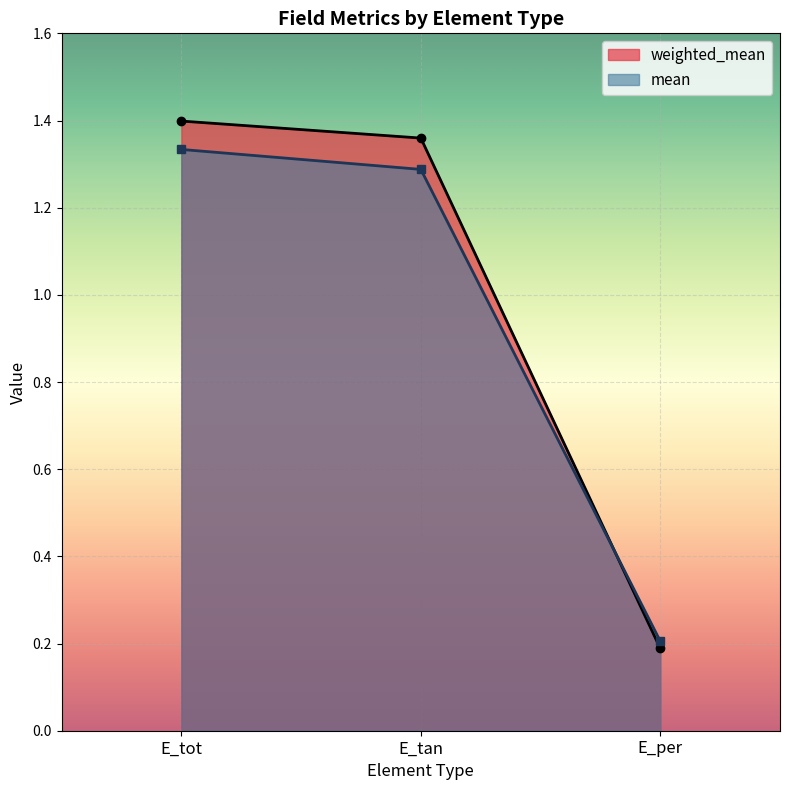

Between E_tot and E_per, which series saw the biggest shift?

weighted_mean